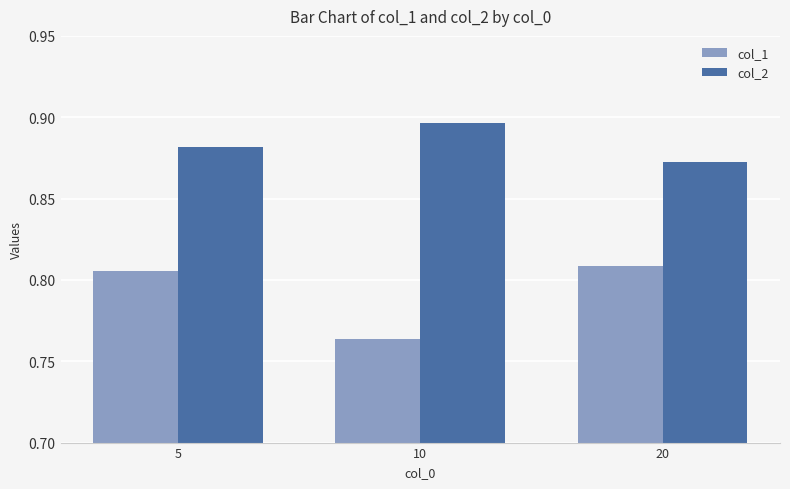

What is the total value across all series at 20?

1.7